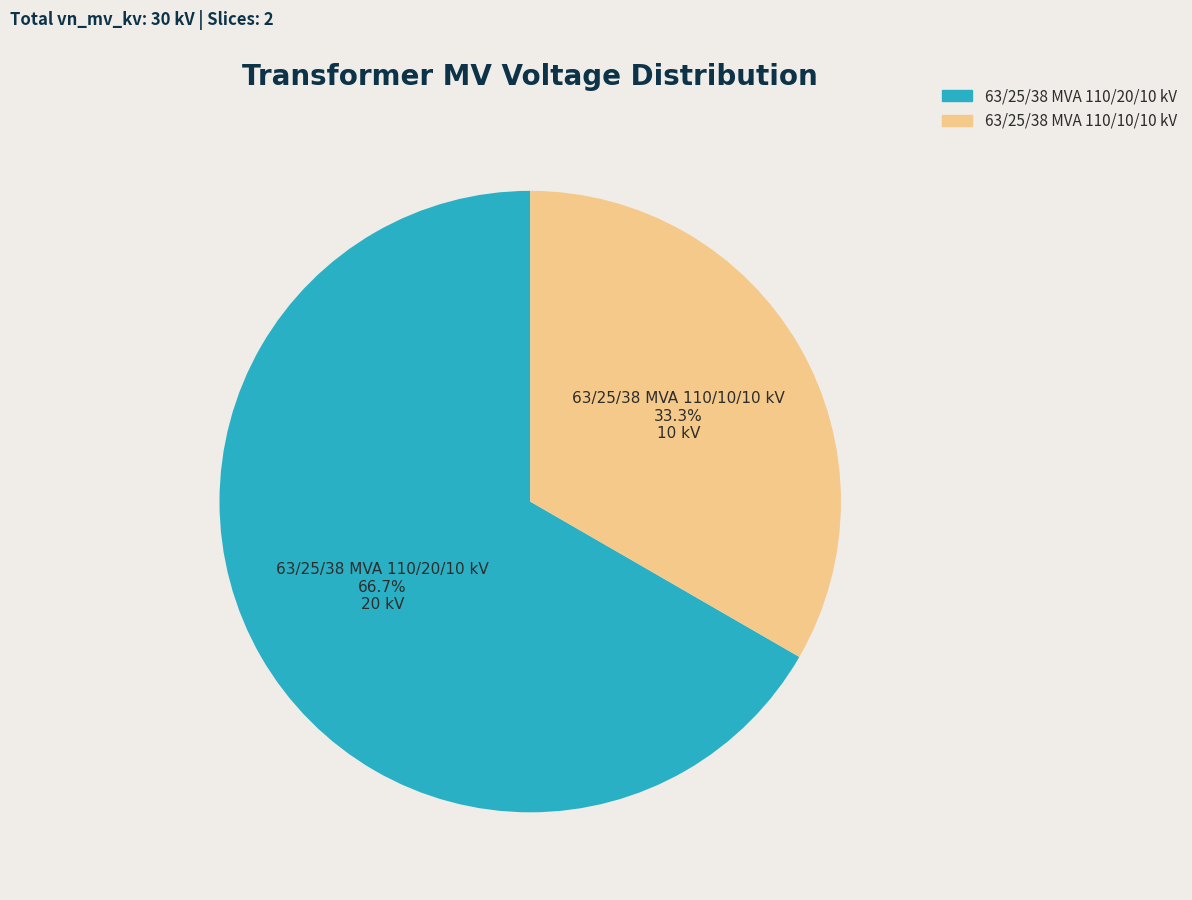

Which category has the smallest portion of the pie?

63/25/38 MVA 110/10/10 kV